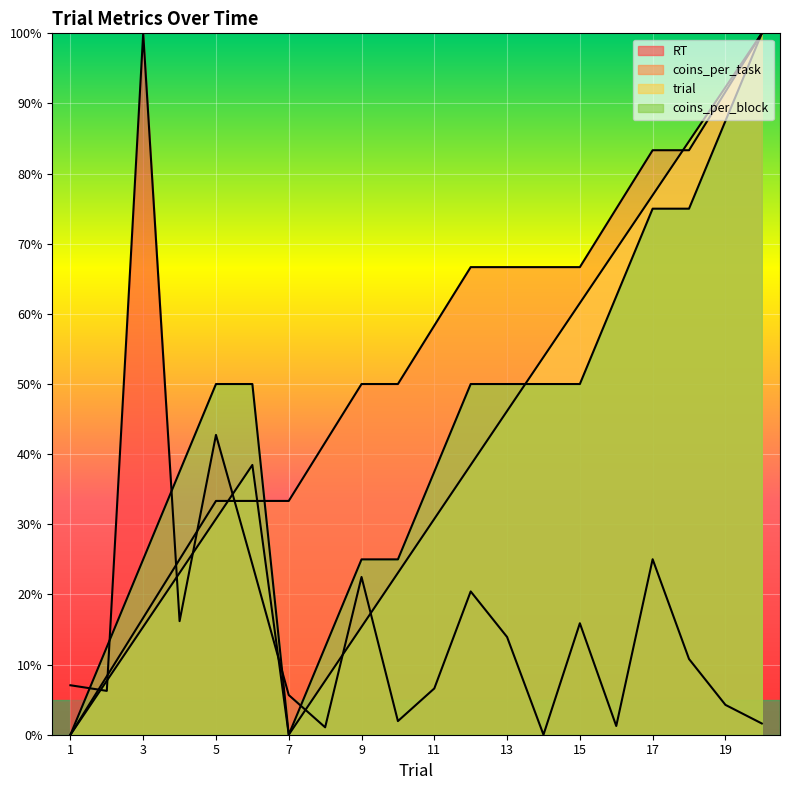

What is the sum of all coins_per_block values?

8.8